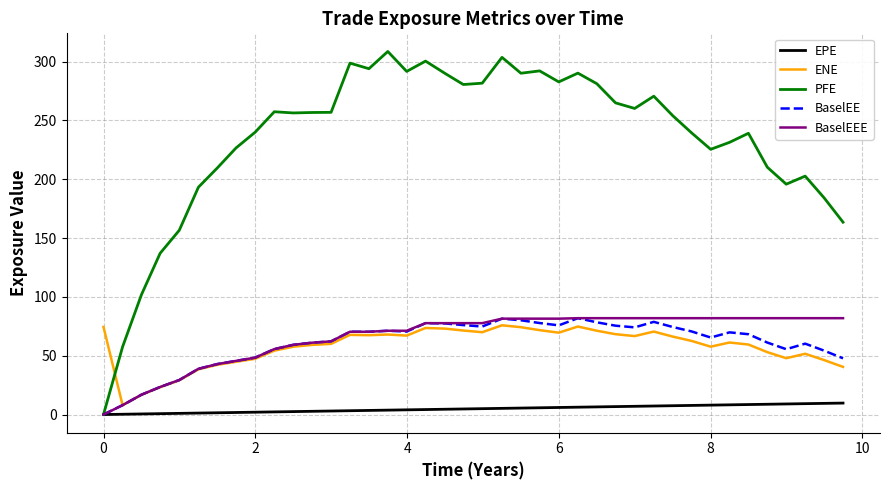

True or false: PFE and ENE intersect in this chart.

True